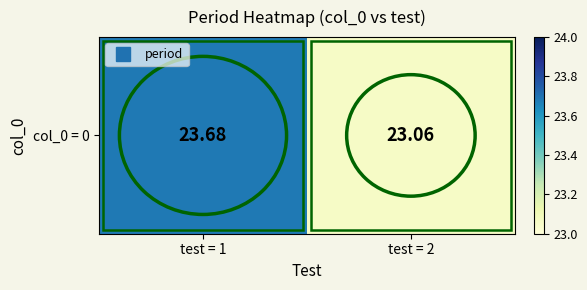

What is the average value?

23.4